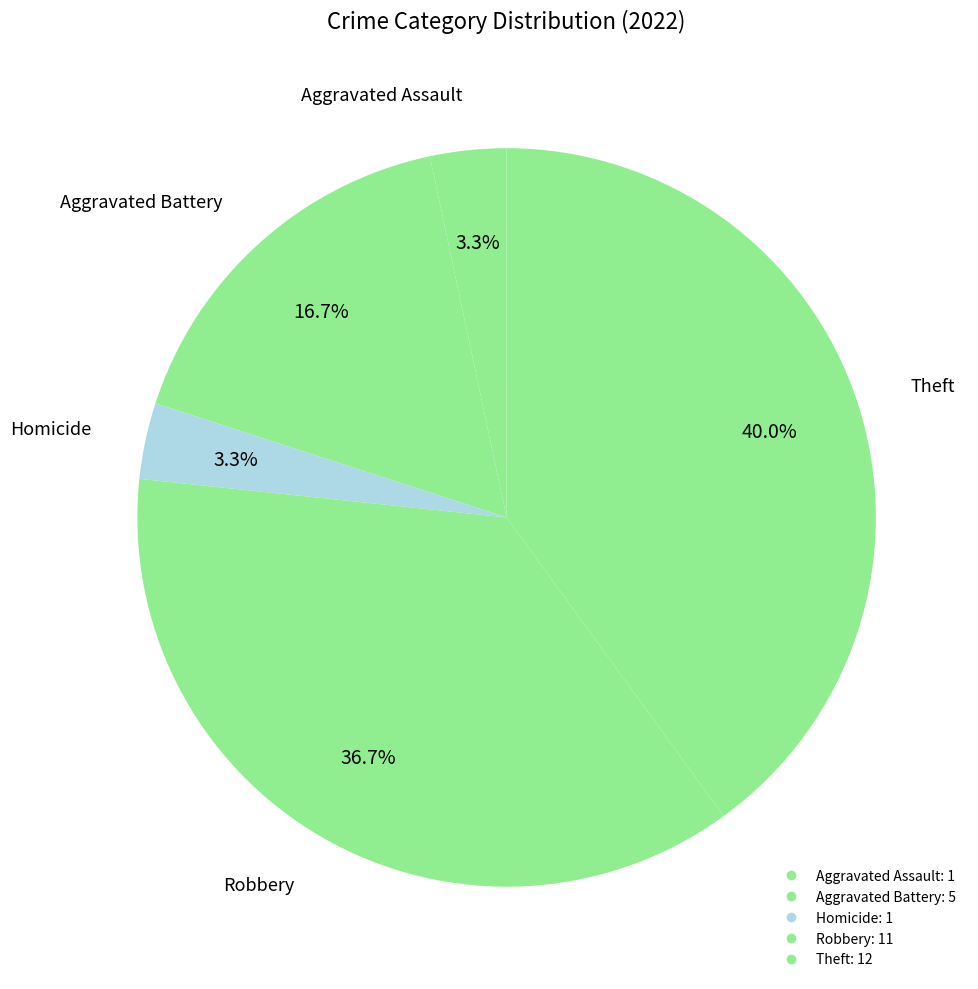

How many segments does this pie chart have?

5